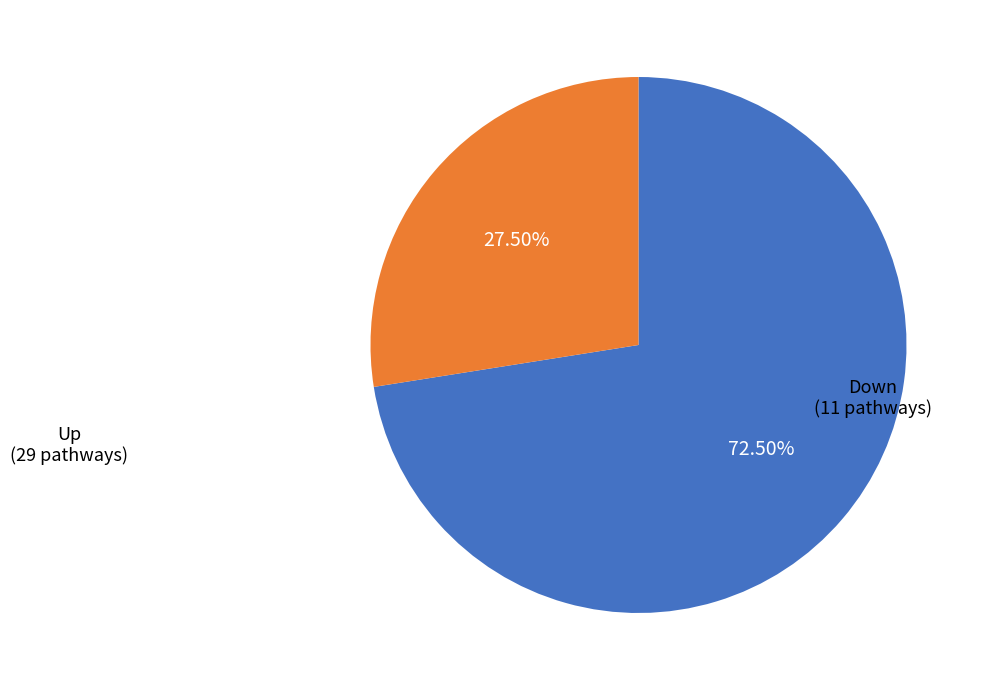

Which has a higher value, Down or Up?

Up